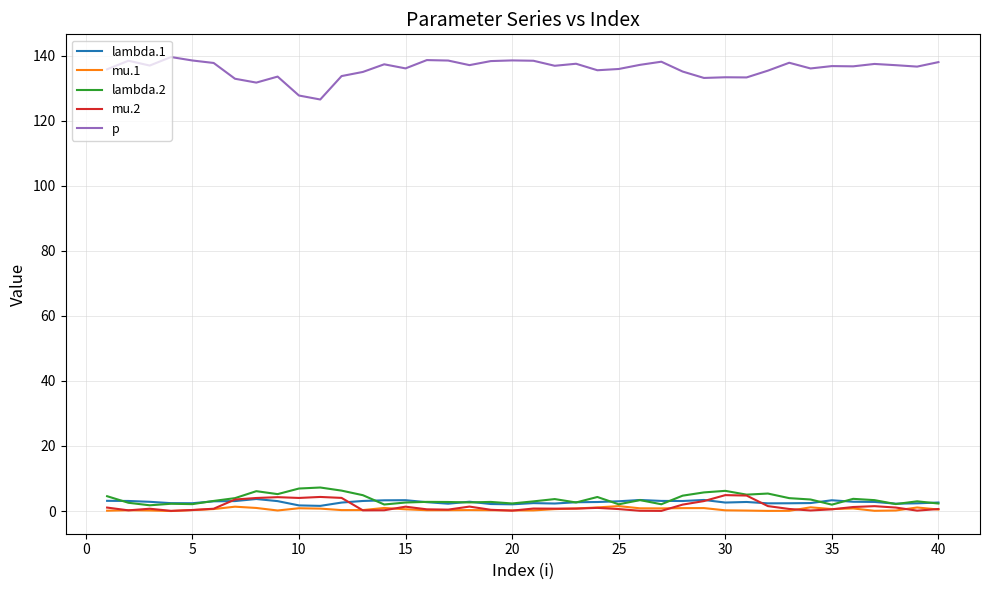

Which series has the widest spread of values?

p